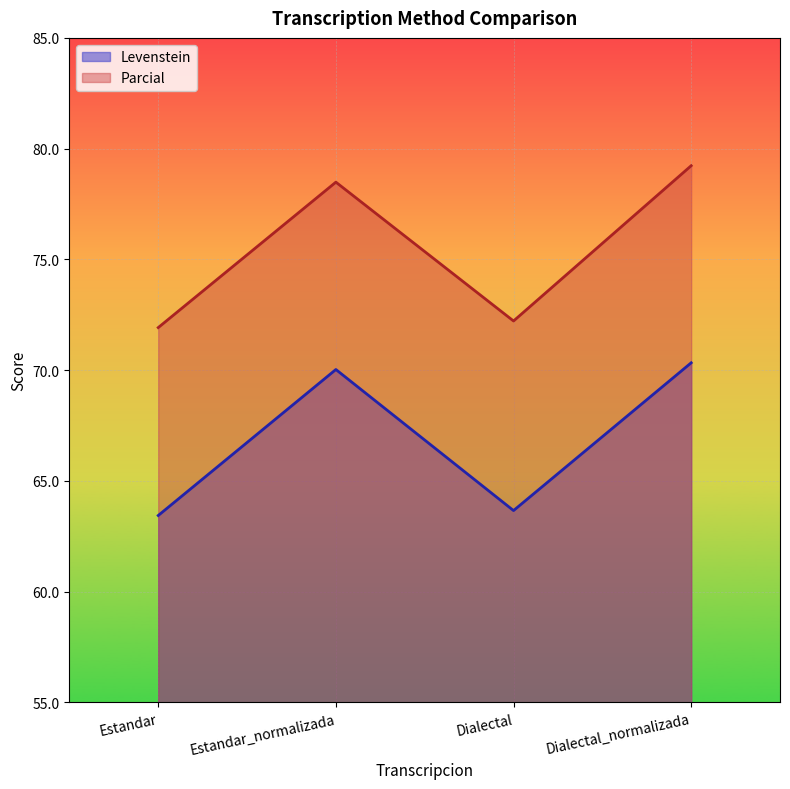

True or false: Parcial and Levenstein cross at least once.

False